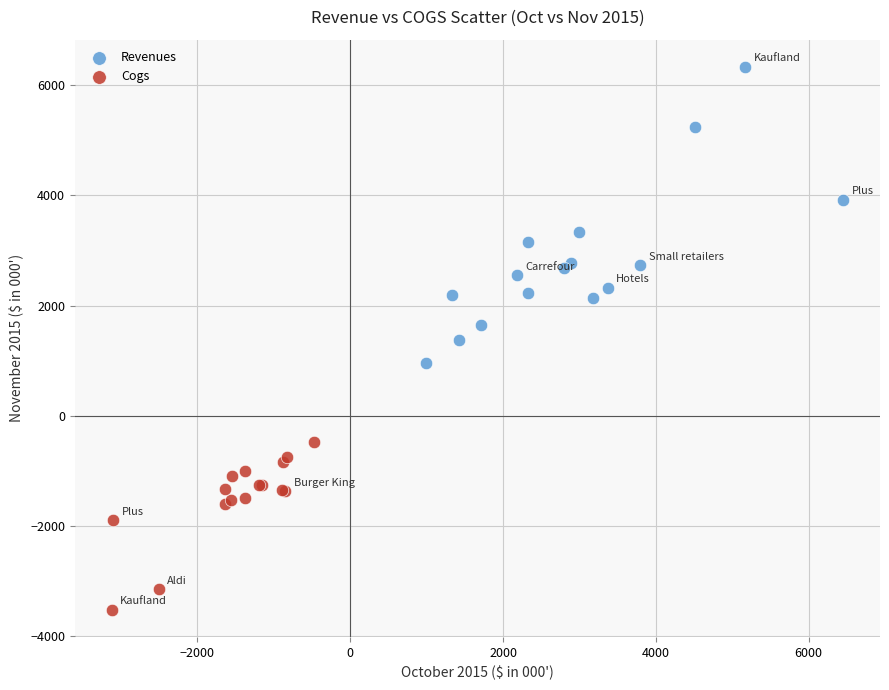

Which series has the widest spread of Y values?

Revenues